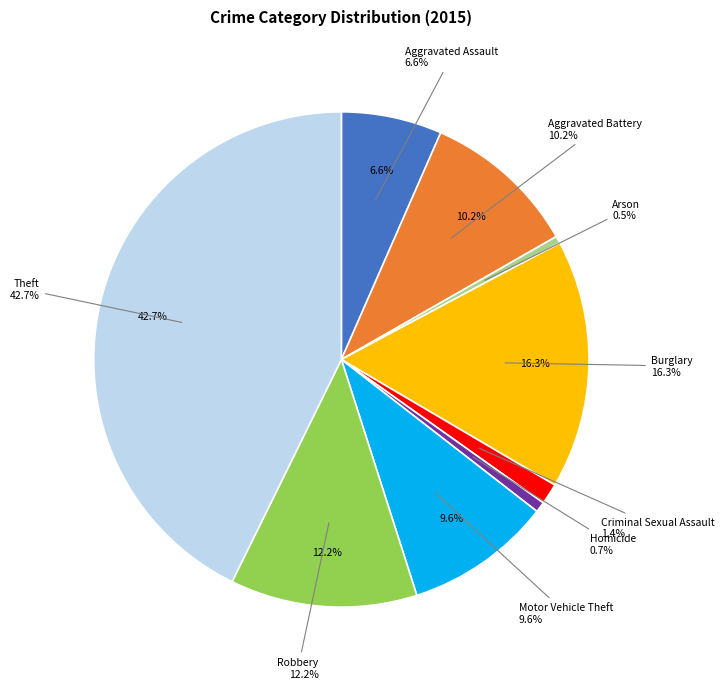

Rank the categories by value from lowest to highest.

Arson, Homicide, Criminal Sexual Assault, Aggravated Assault, Motor Vehicle Theft, Aggravated Battery, Robbery, Burglary, Theft